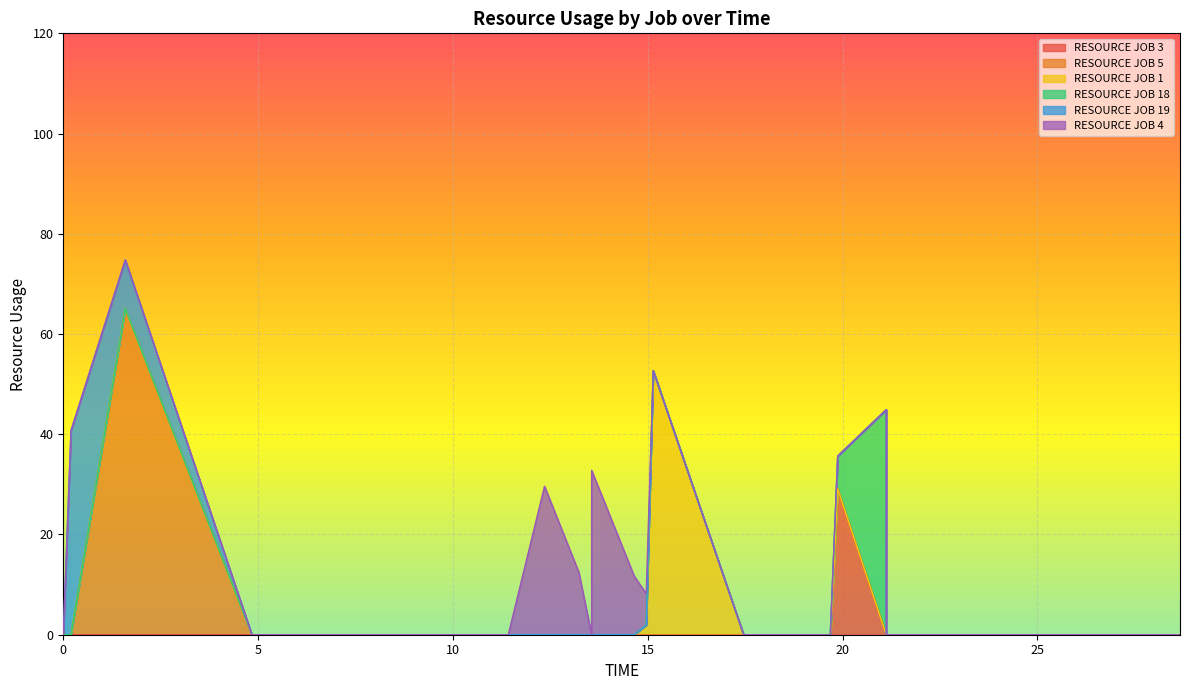

Which series changed the most between 8 and 36?

RESOURCE JOB 3